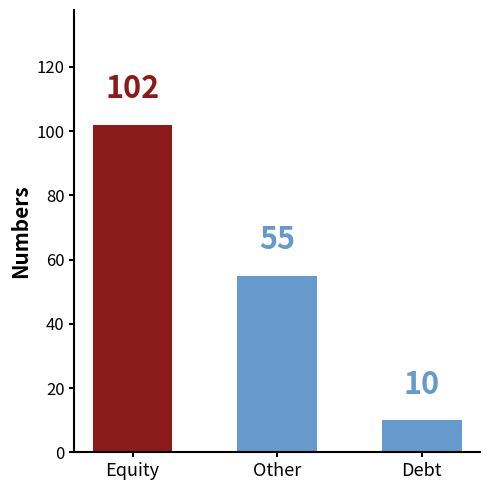

What value does the data have at Equity?

102